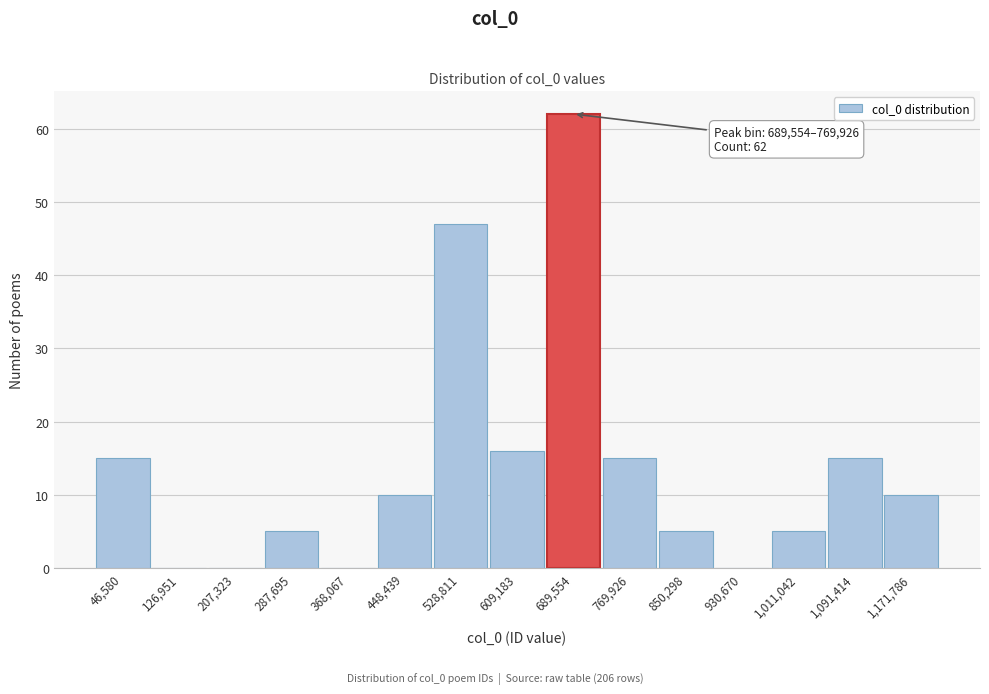

Reading left to right, extract all data points from this chart.

46,580=15	126,951=0	207,323=0	287,695=5	368,067=0	448,439=10	528,811=47	609,183=16	689,554=62	769,926=15	850,298=5	930,670=0	1,011,042=5	1,091,414=15	1,171,786=10